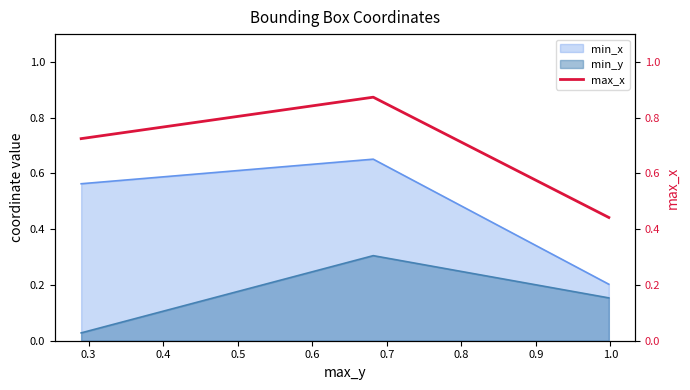

Does the chart have visible grid lines?

No